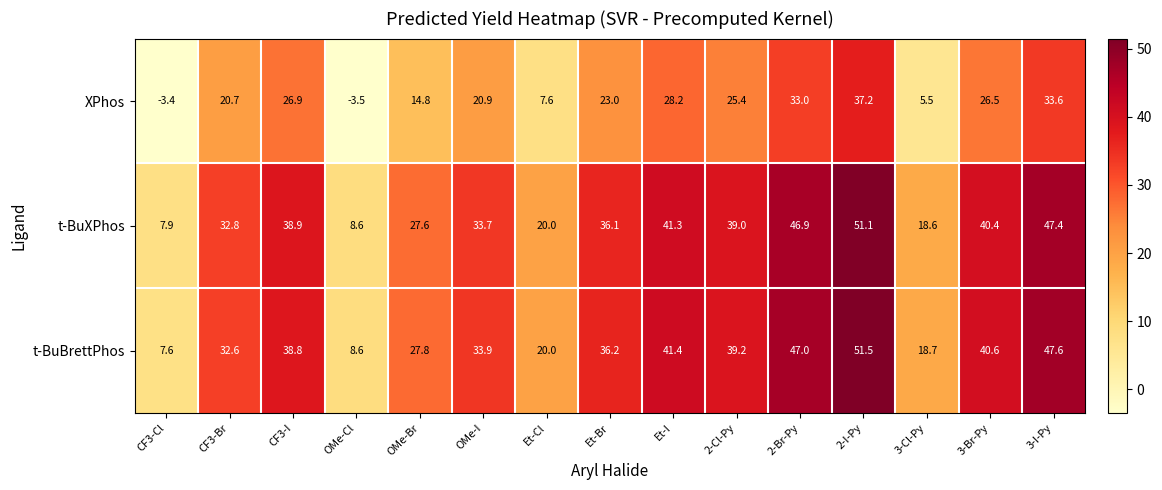

What is the difference between the maximum and minimum values in the t-BuBrettPhos series?

43.9